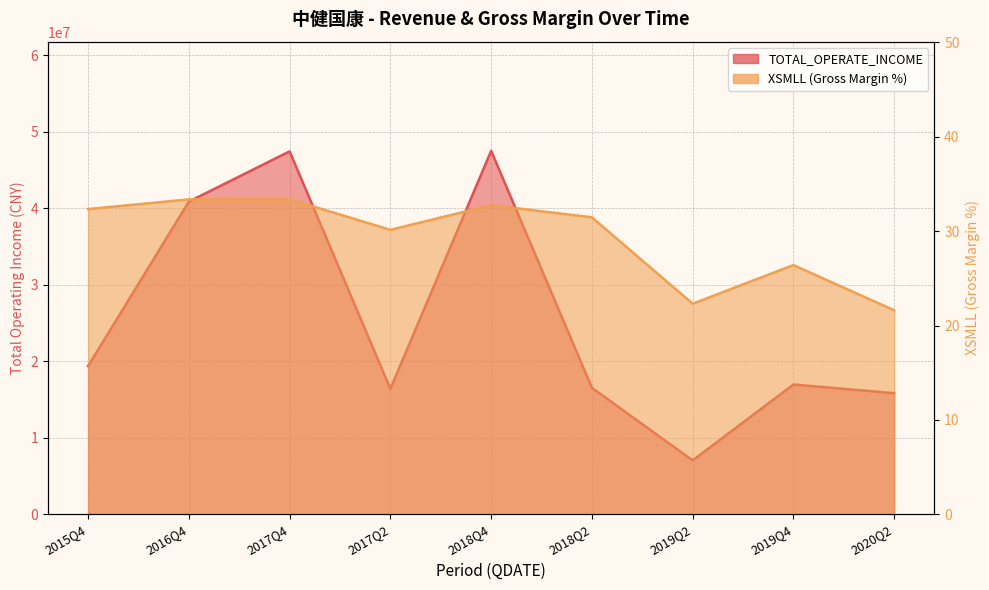

Which series changed the most between 2016Q4 and 2020Q2?

TOTAL_OPERATE_INCOME